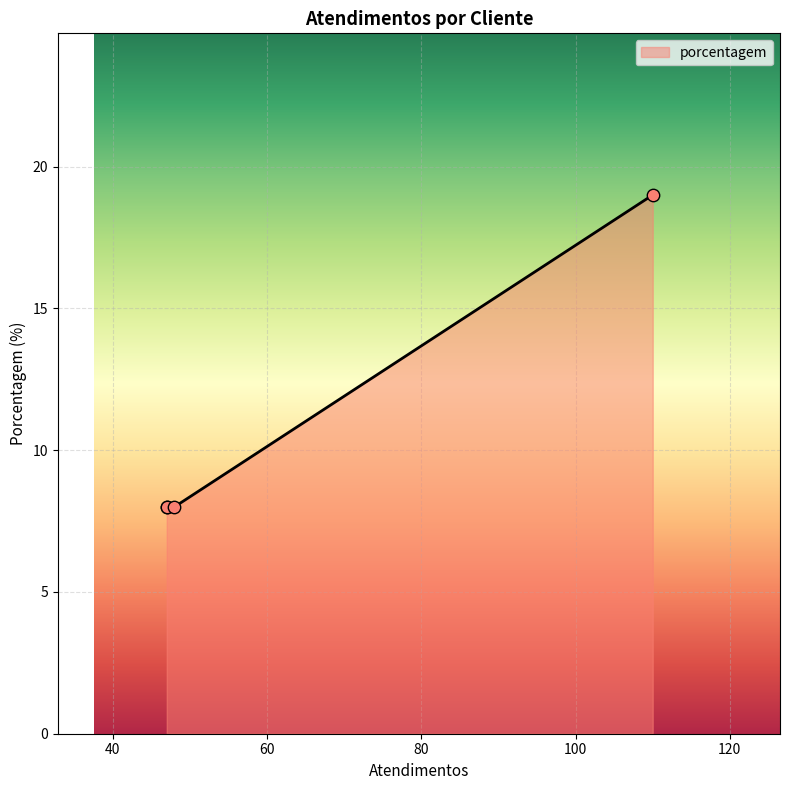

What is the change in value from SPAL JUNDIAÍ to RECKITT?

-11